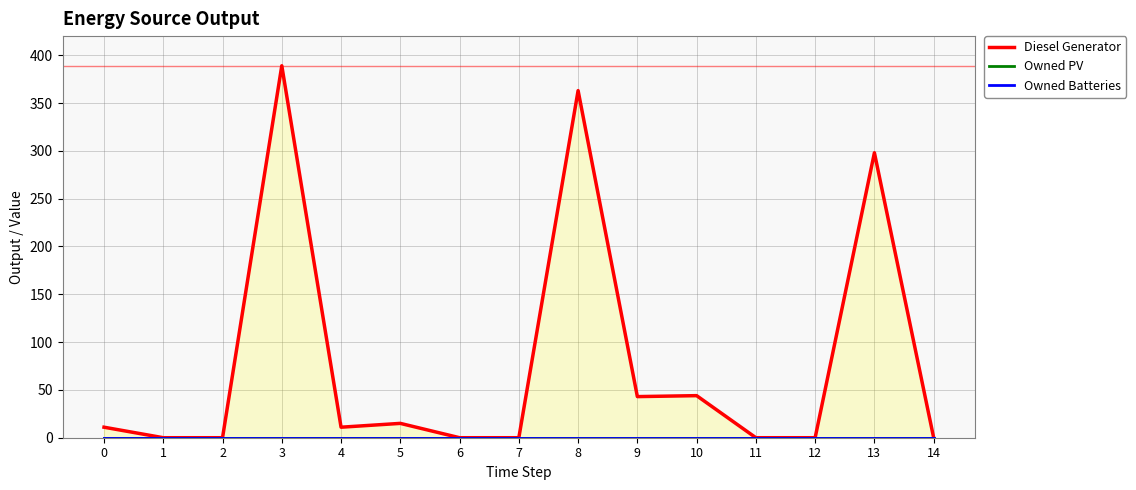

True or false: Diesel Generator has a value of 566 at 3.

False